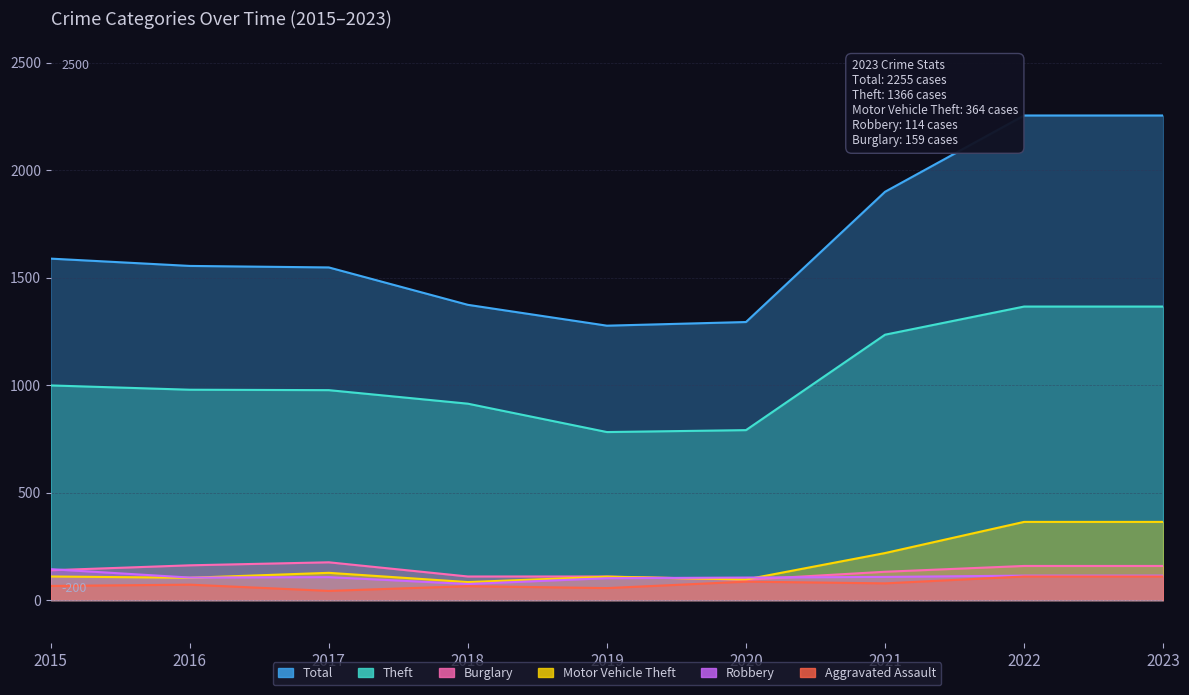

Reading left to right, extract all data points from this chart.

Total: 2015=1589	2016=1555	2017=1548	2018=1374	2019=1277	2020=1294	2021=1900	2022=2255	2023=2255
Theft: 2015=999	2016=979	2017=977	2018=914	2019=782	2020=791	2021=1235	2022=1366	2023=1366
Burglary: 2015=139	2016=162	2017=176	2018=110	2019=110	2020=95	2021=132	2022=159	2023=159
Motor Vehicle Theft: 2015=110	2016=104	2017=127	2018=84	2019=109	2020=96	2021=219	2022=364	2023=364
Robbery: 2015=144	2016=105	2017=107	2018=75	2019=102	2020=105	2021=108	2022=114	2023=114
Aggravated Assault: 2015=66	2016=72	2017=43	2018=65	2019=56	2020=86	2021=78	2022=110	2023=110